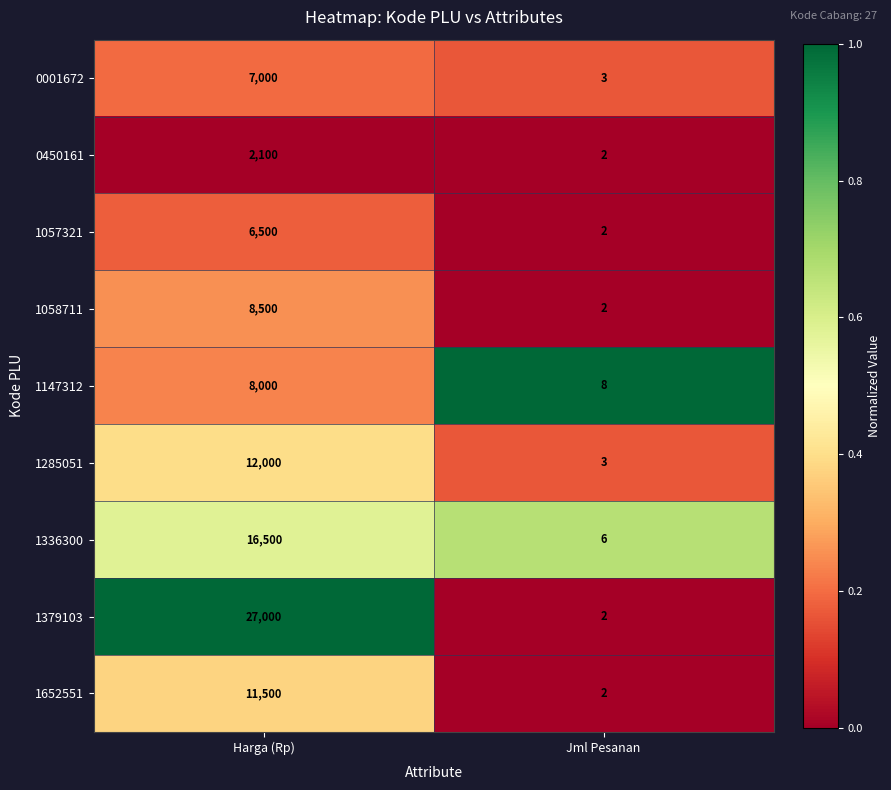

List the series in order of their peak value, lowest first.

0450161, 1057321, 0001672, 1147312, 1058711, 1652551, 1285051, 1336300, 1379103